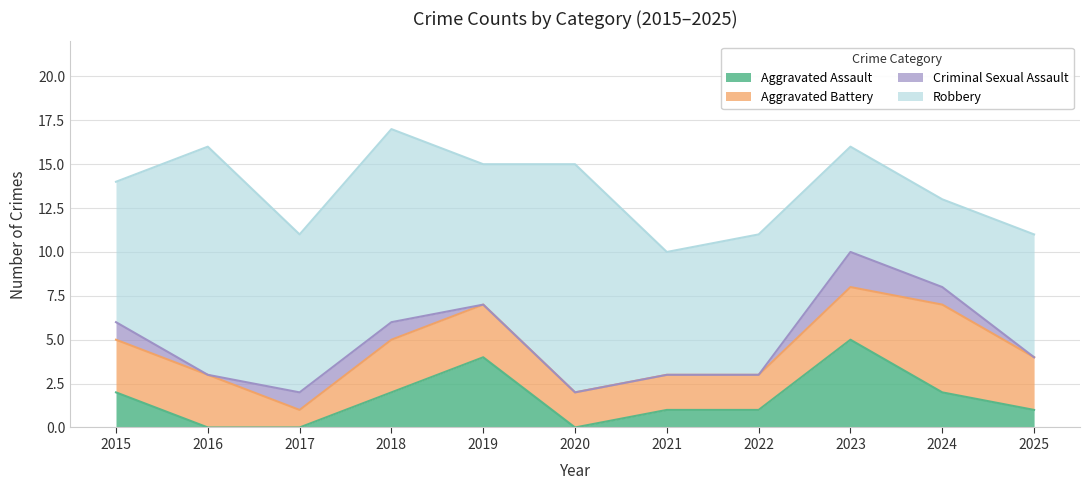

What is the total value across all series at 2021?

10